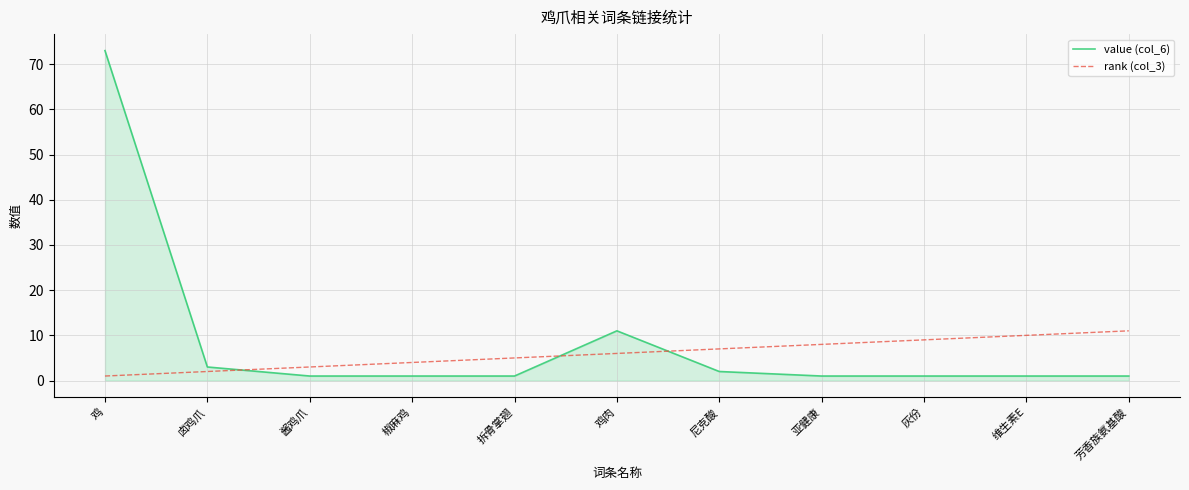

What is the difference between the highest and lowest values at 鸡肉?

5